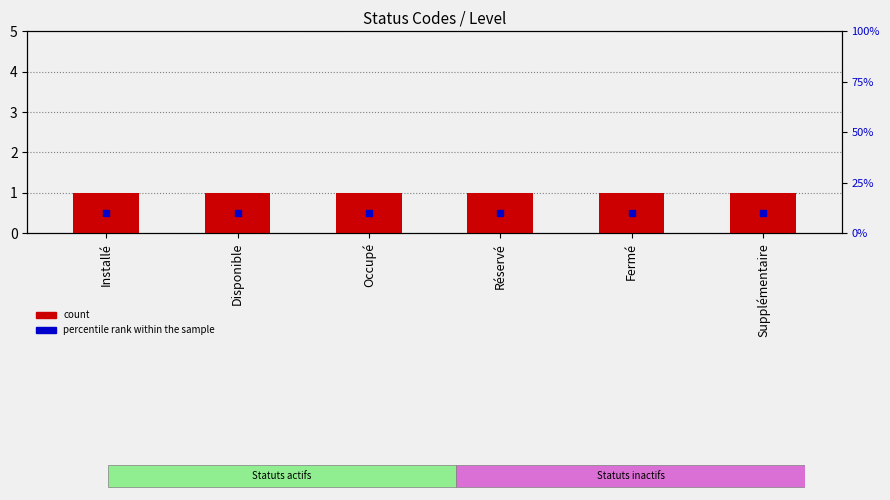

Which series has the largest Y range (max minus min)?

count